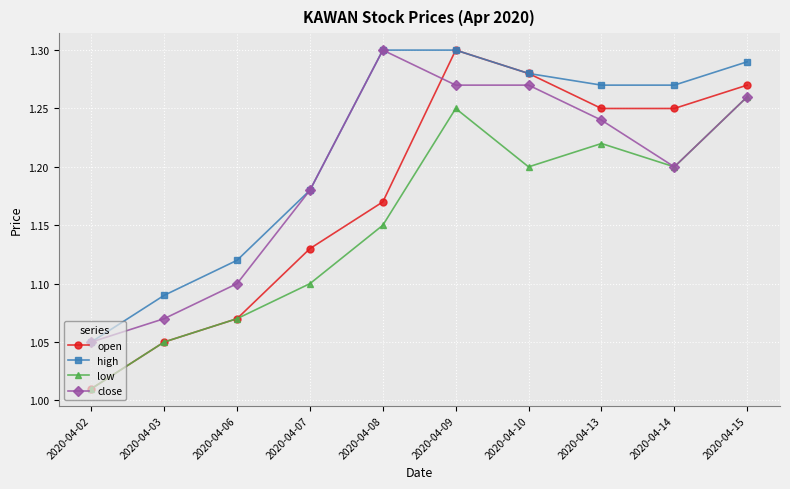

How many intersections are there between close and open?

1